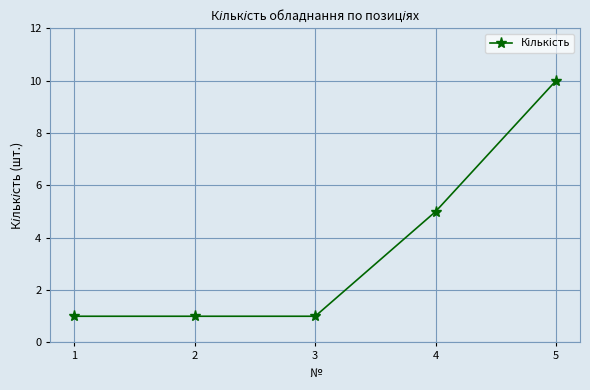

What is the average value?

4